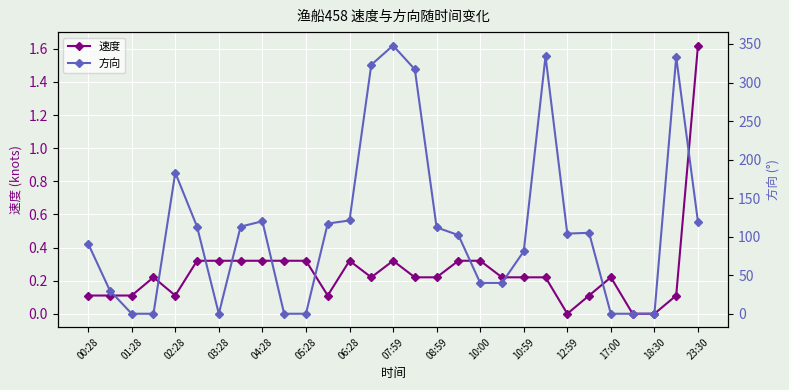

True or false: 速度 has more than 0 points higher than both neighbors.

True